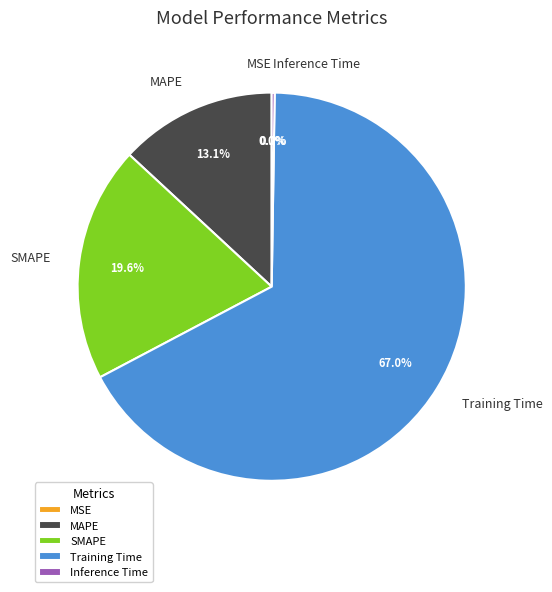

What is the largest slice in the pie chart?

Training Time